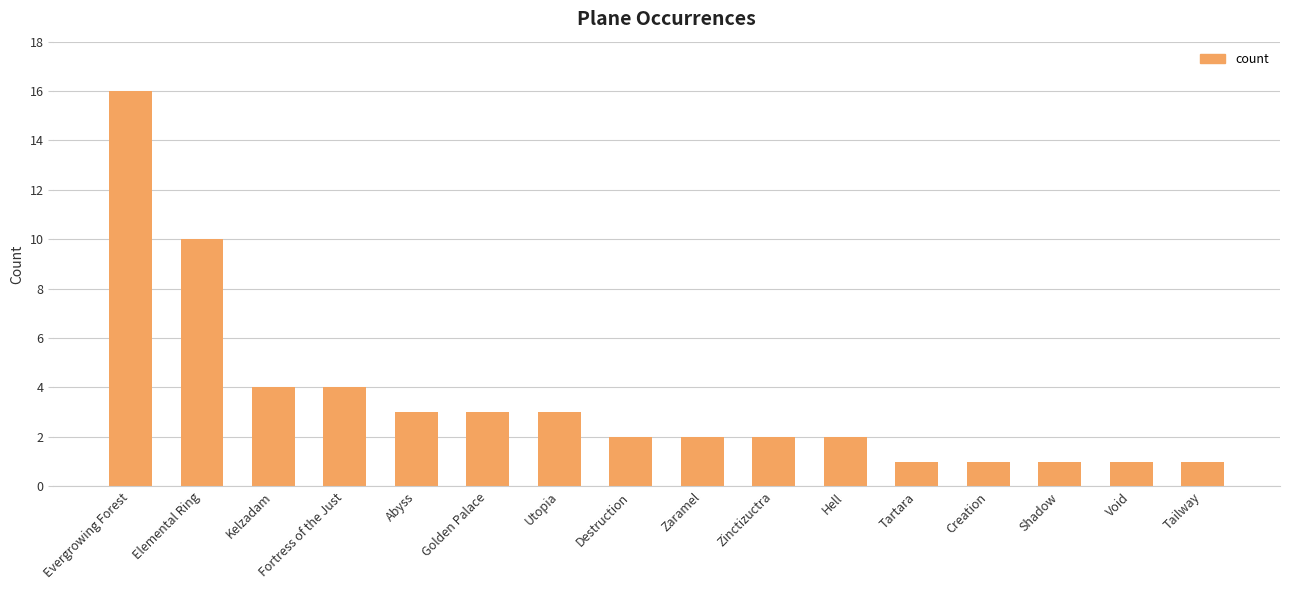

How many categories are shown in the chart?

16